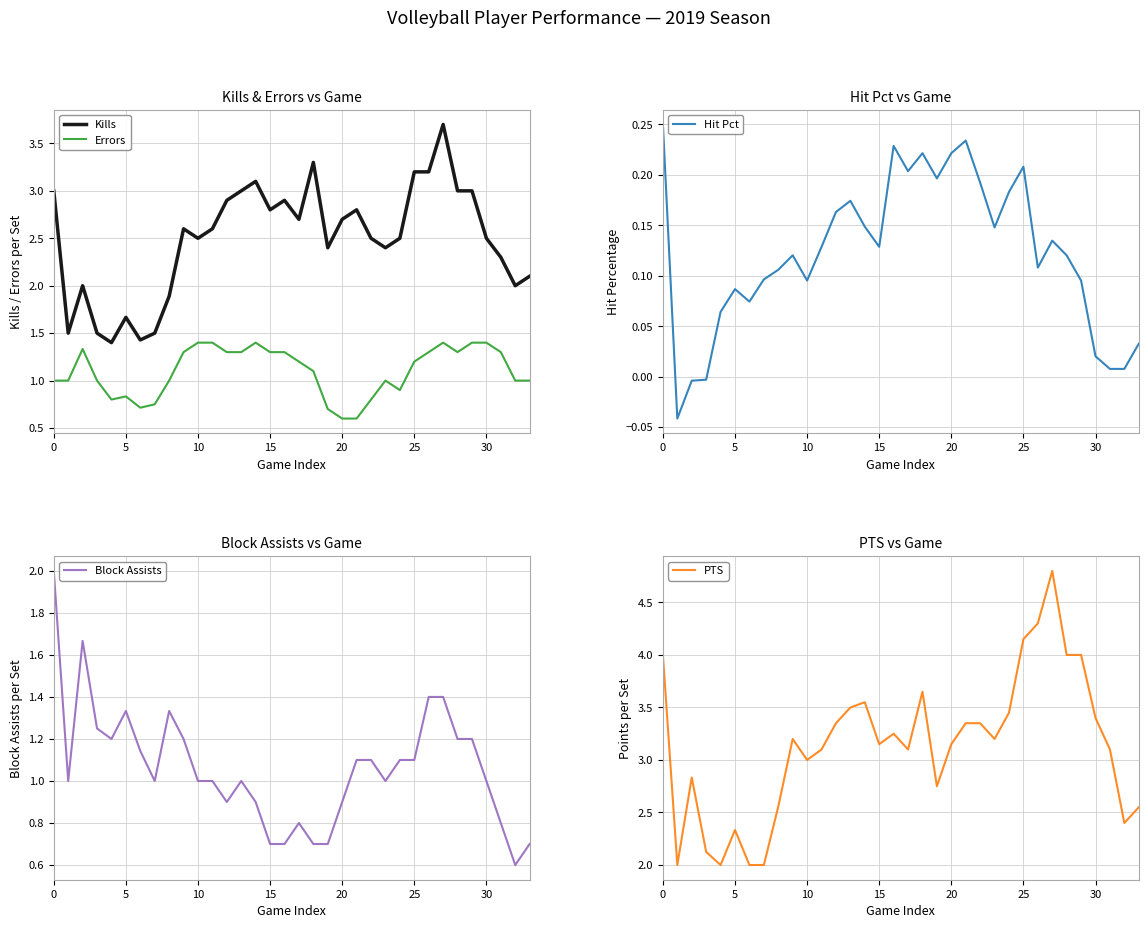

True or false: Kills and Errors intersect in this chart.

False